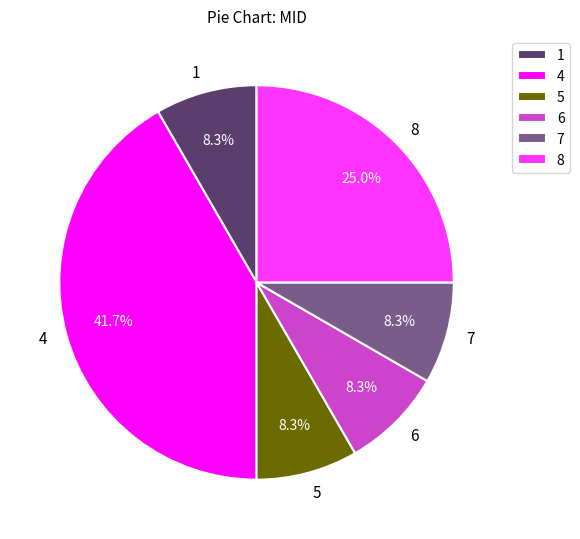

Does 1 represent more than half of the total?

No